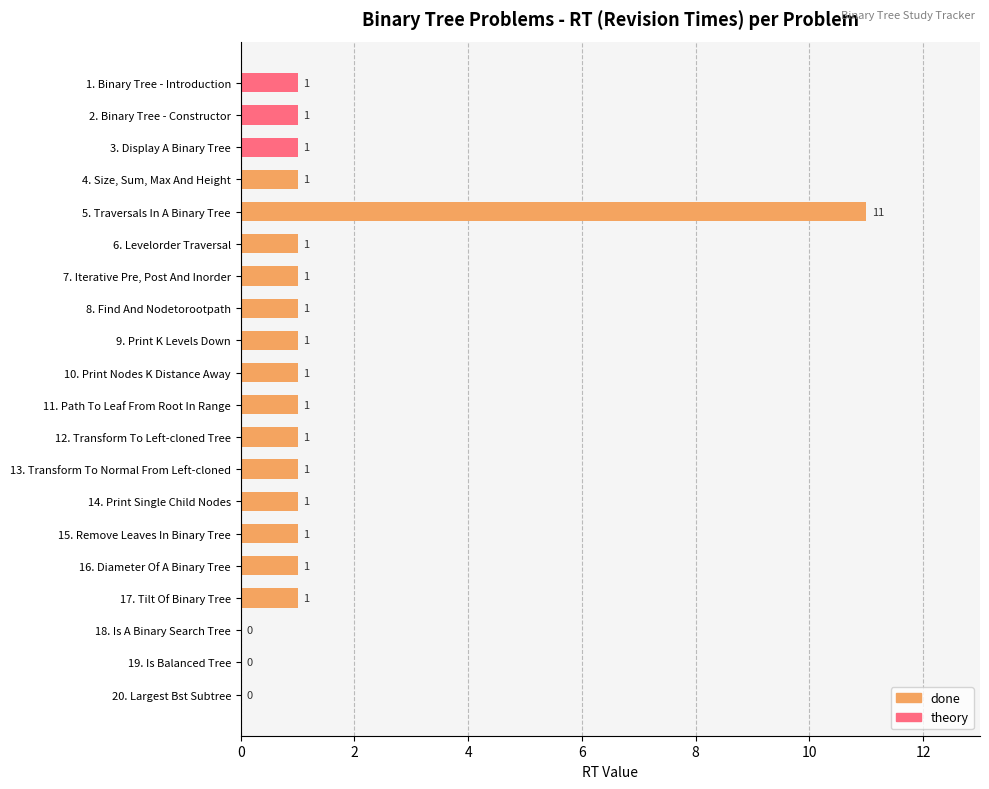

What is the difference between the maximum and minimum values?

11